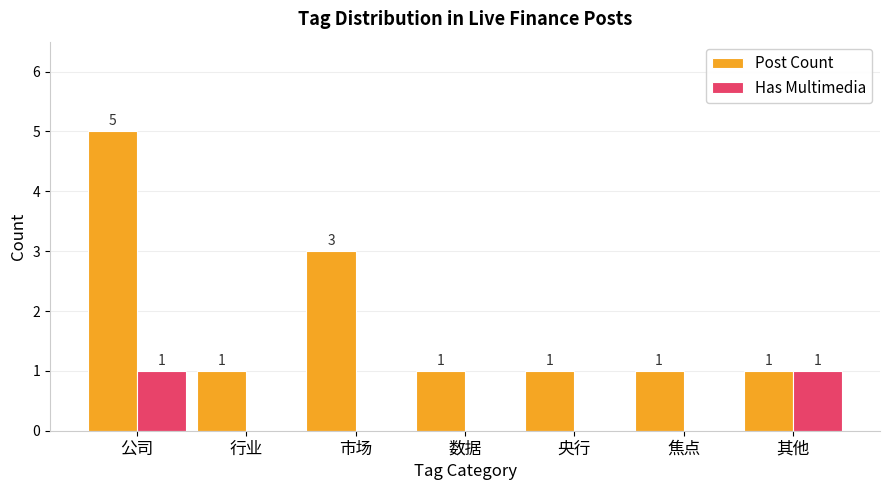

What is the sum of all Post Count values?

13